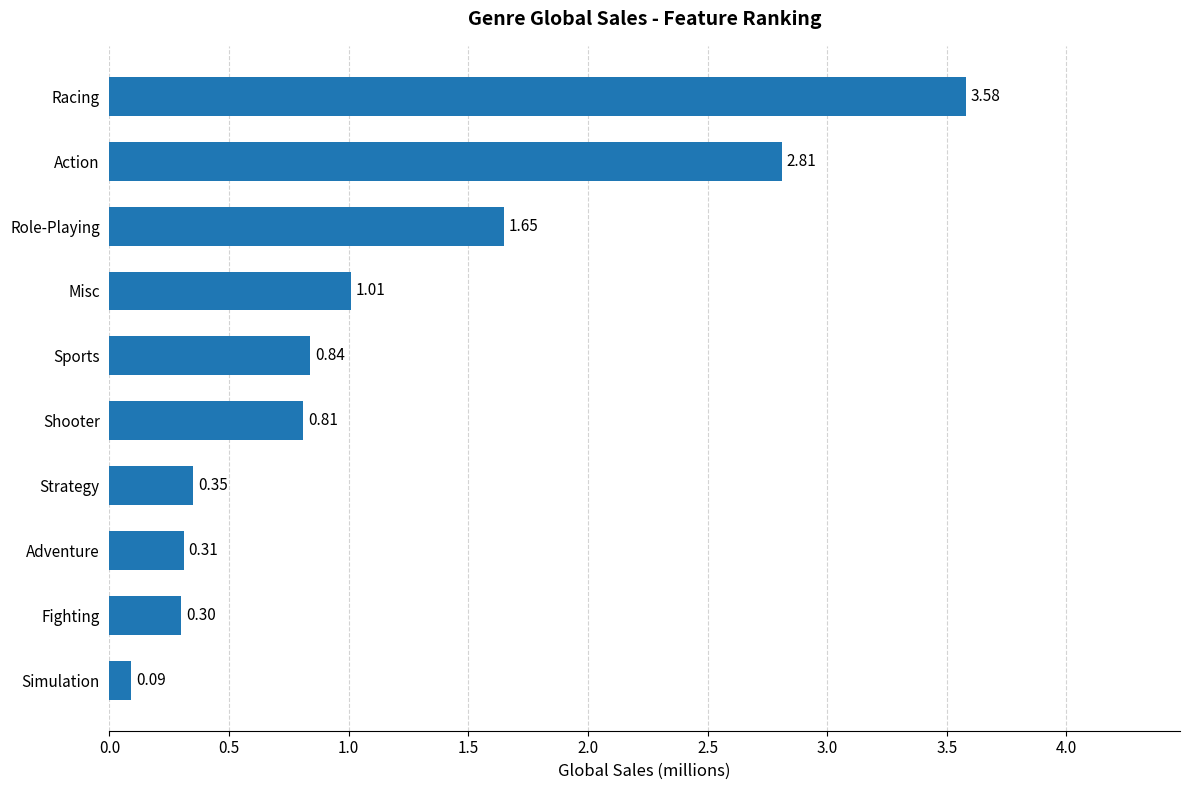

Which label corresponds to the smallest value in the chart?

Simulation